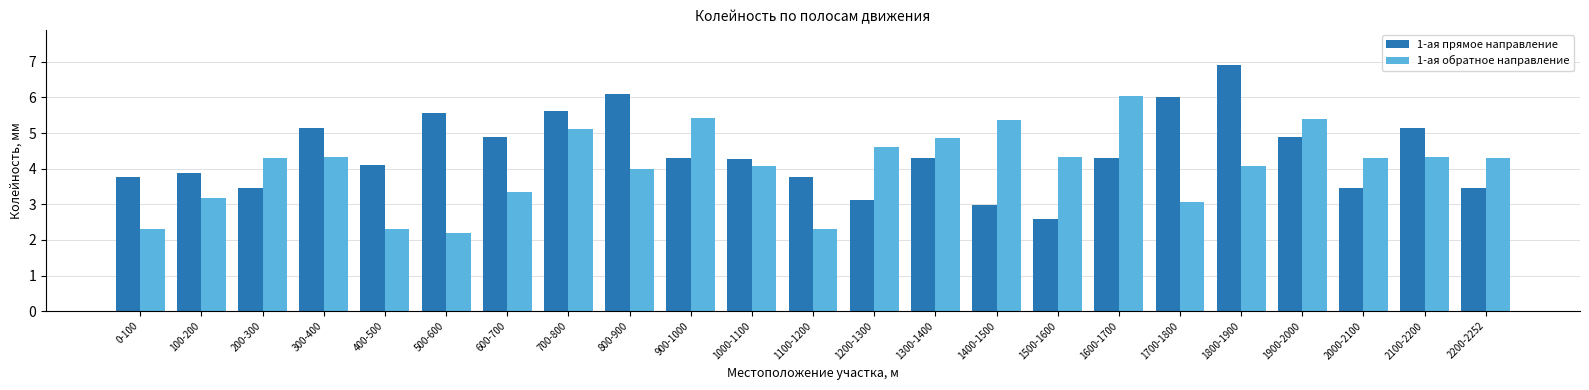

Read the 1-ая обратное направление value at 200-300.

4.3